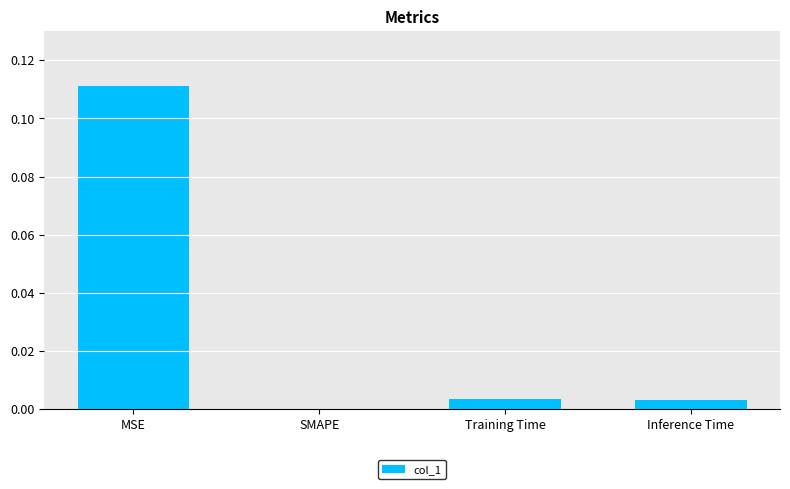

The chart shows a value of 0.0 at SMAPE. True or false?

True